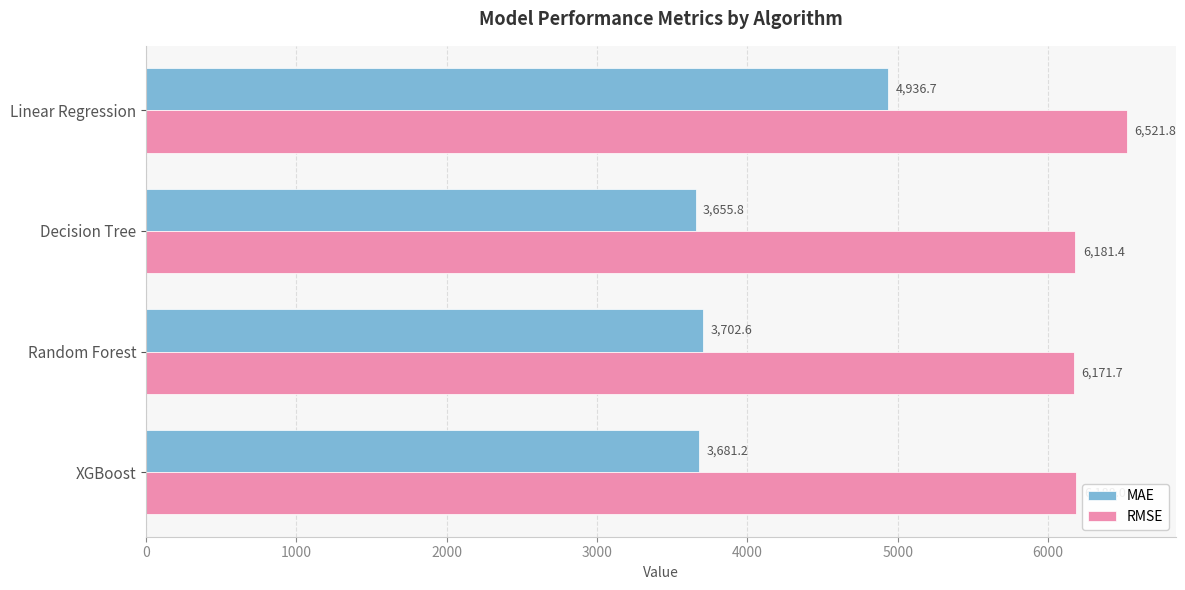

At how many categories does at least one series exceed 4672?

4